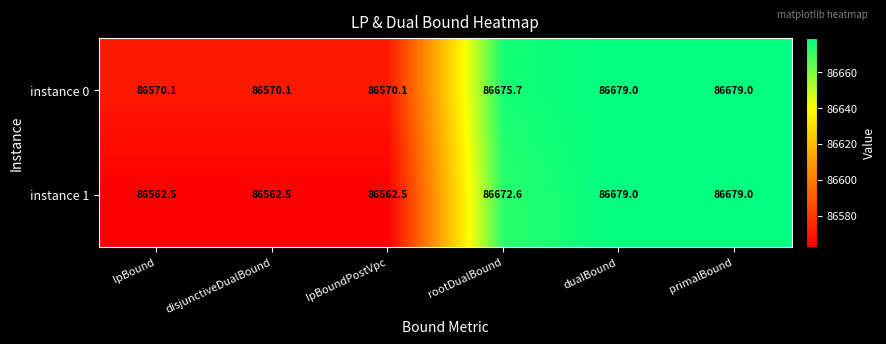

At how many categories does at least one series exceed 86567?

6